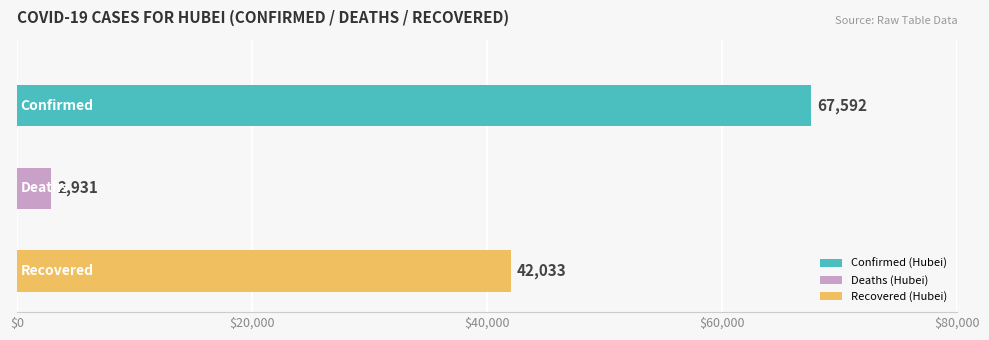

Which series has the largest range (max minus min)?

Confirmed